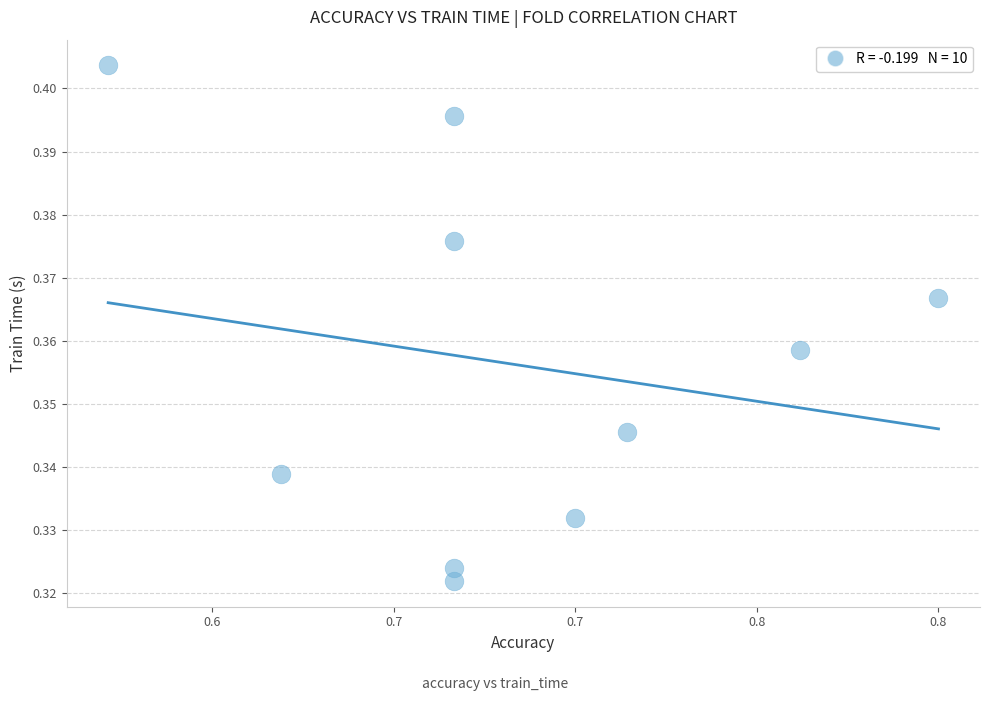

What is the average X value?

0.7